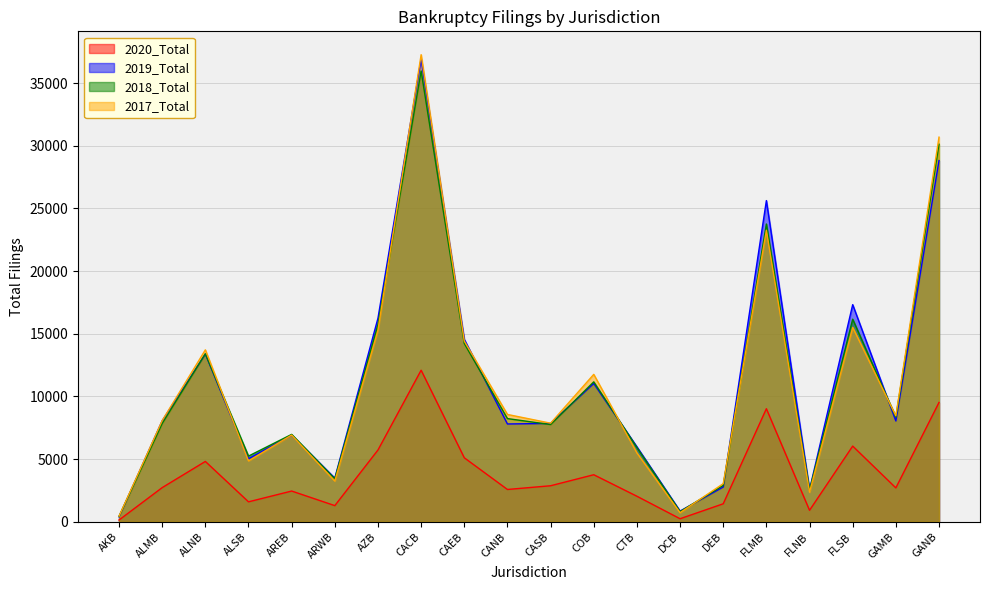

Which has a higher value, FLSB or FLNB?

FLSB